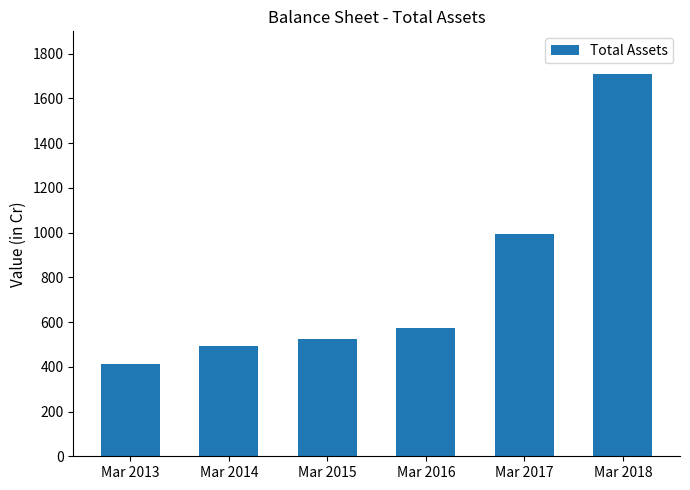

What is the ratio of the value at Mar 2014 to the value at Mar 2018?

0.3